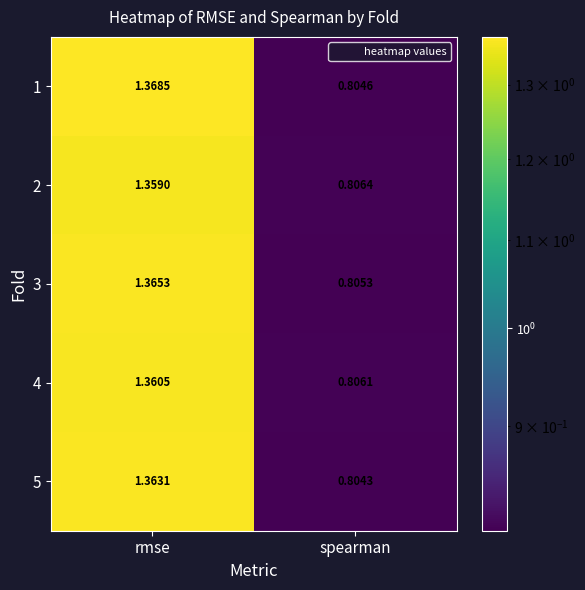

List the labels in order of 1 value, smallest first.

spearman, rmse